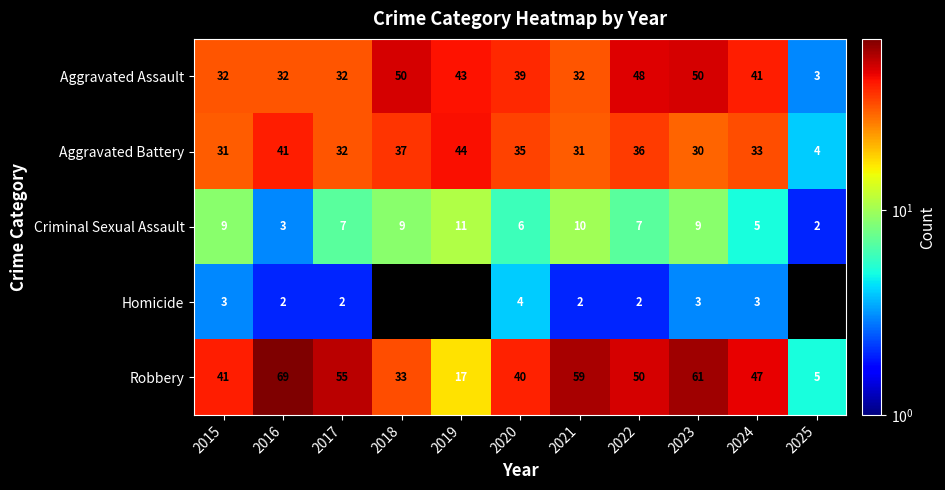

The Aggravated Battery series shows 54 at 2022. True or false?

False